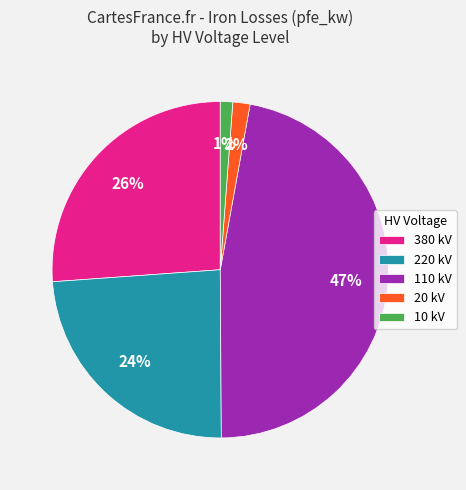

What is the largest slice in the pie chart?

110 kV